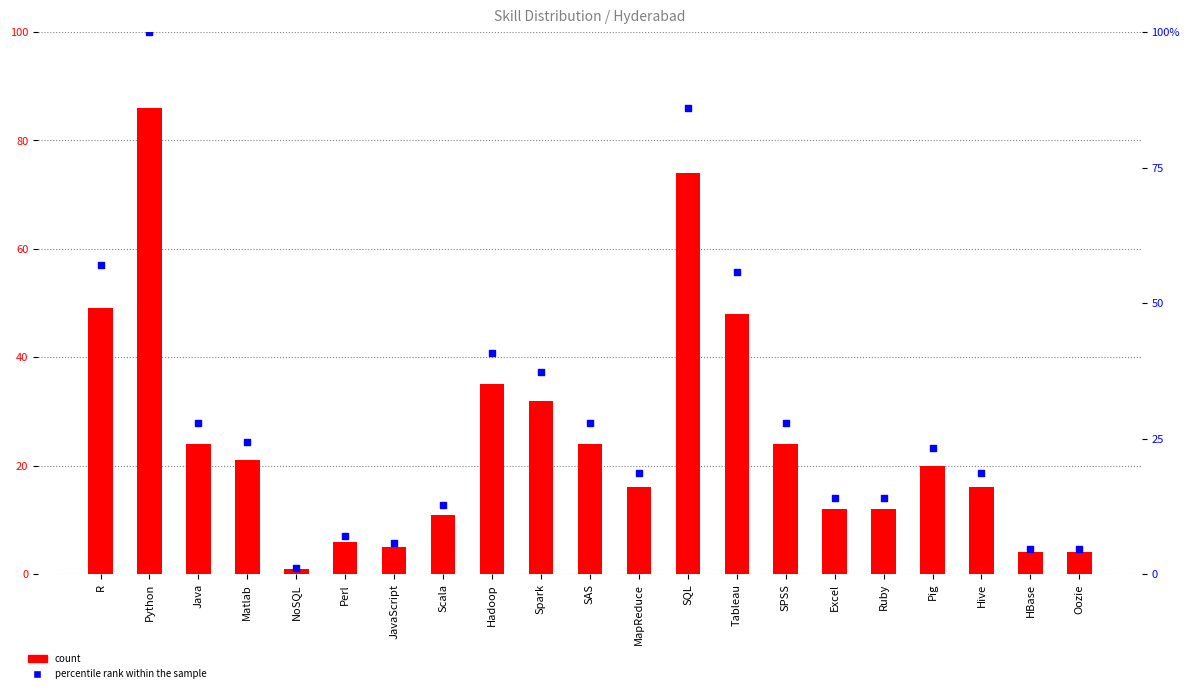

At how many categories does at least one series exceed 30?

6